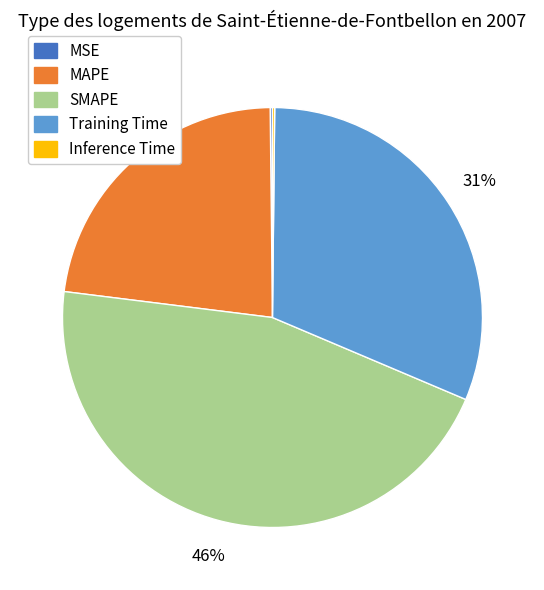

Does any single category account for the majority?

No